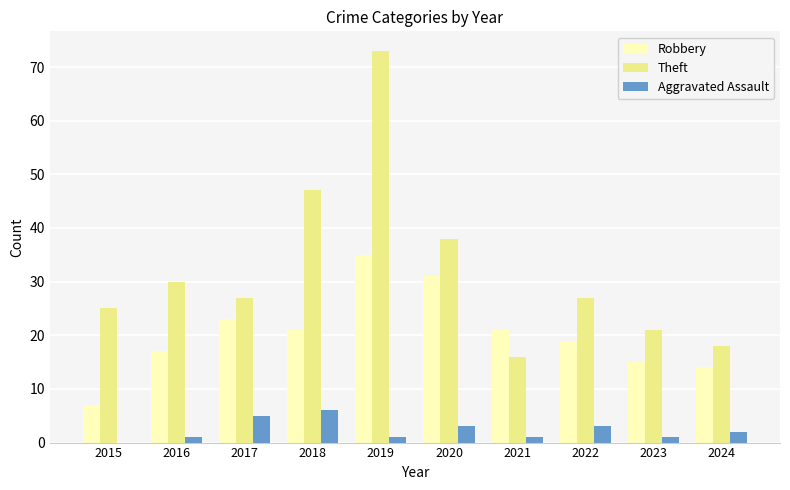

At which label does Robbery reach its peak?

2019